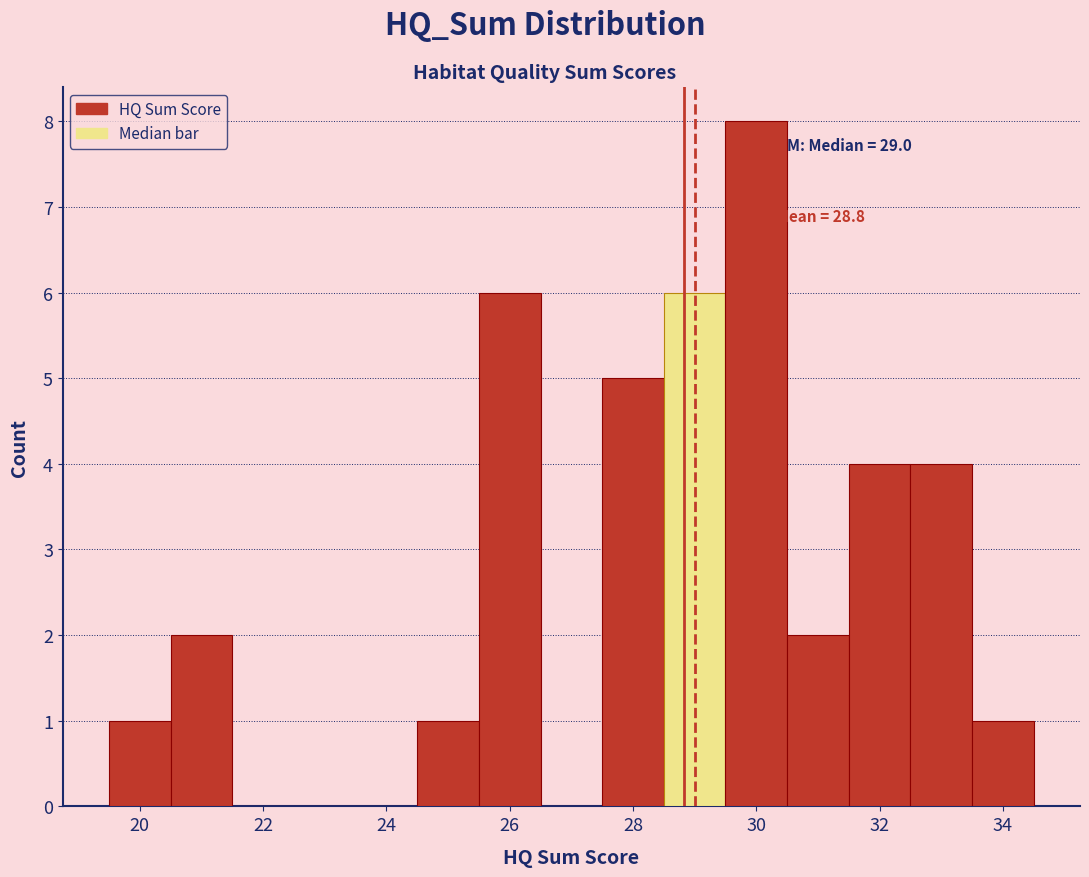

Over which range of the x-axis is the bar tallest?

29.5 to 30.5